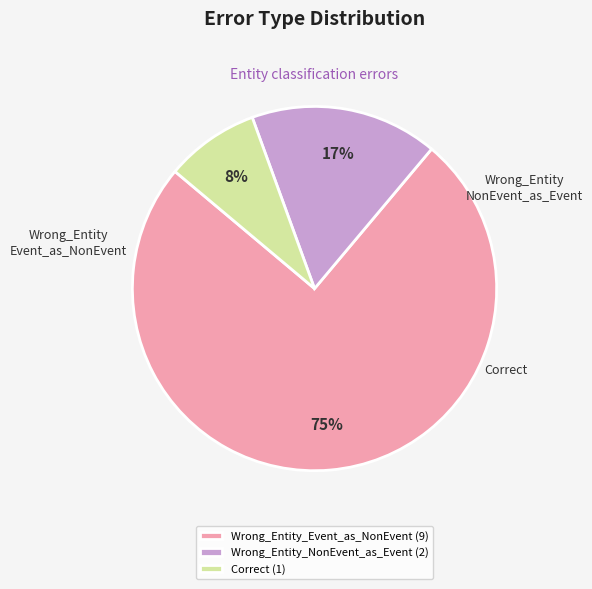

How many slices are in this pie chart?

3